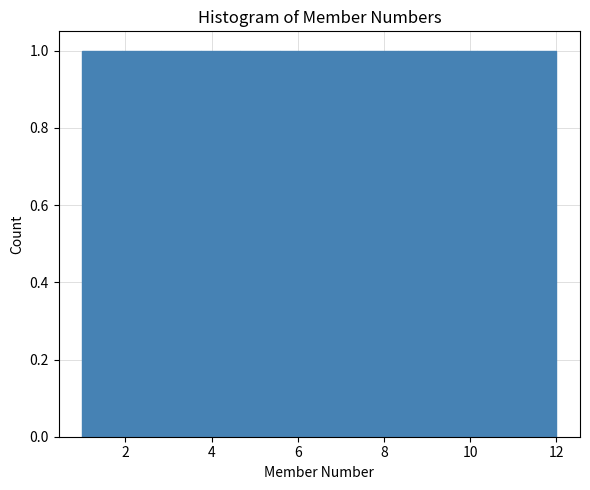

Reading left to right, transcribe this chart: for each bar, give the range it covers on the x-axis and its height. Neither the bar edges nor the heights are printed on the chart, so give them approximately, as read against the axes.

1.0 to 2.0: 1
2.0 to 2.8: 1
2.8 to 3.8: 1
3.8 to 4.6: 1
4.6 to 5.6: 1
5.6 to 6.6: 1
6.6 to 7.4: 1
7.4 to 8.4: 1
8.4 to 9.2: 1
9.2 to 10.2: 1
10.2 to 11.0: 1
11.0 to 12.0: 1